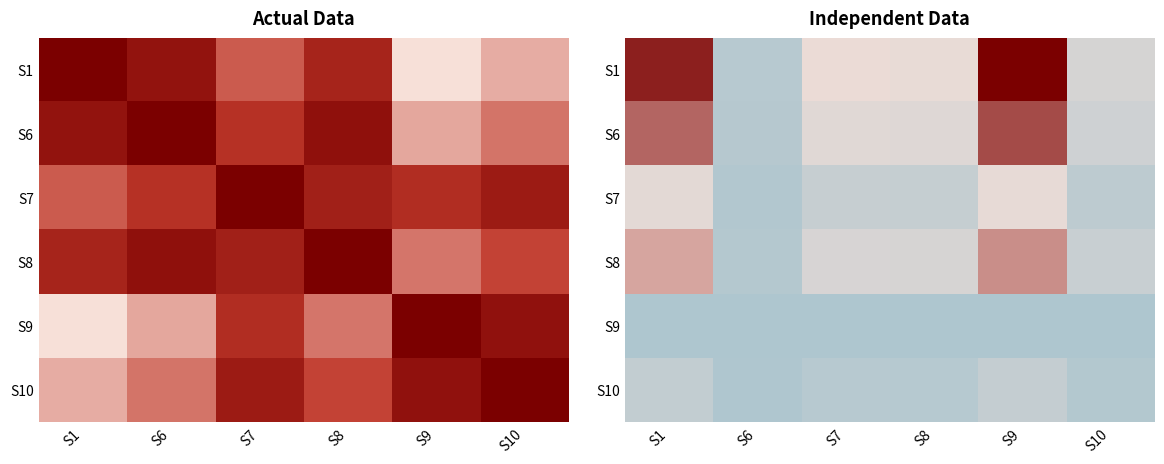

What is the difference between the highest and lowest values at S8?

0.4